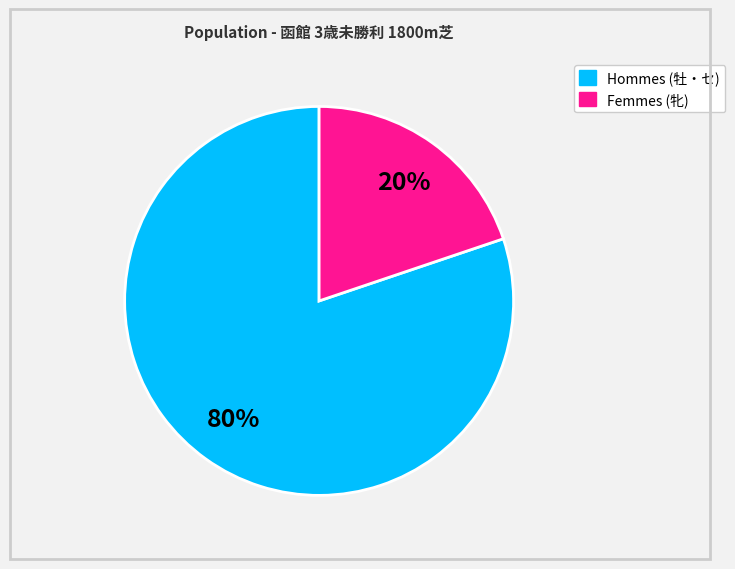

Is there a majority slice in this chart?

Yes